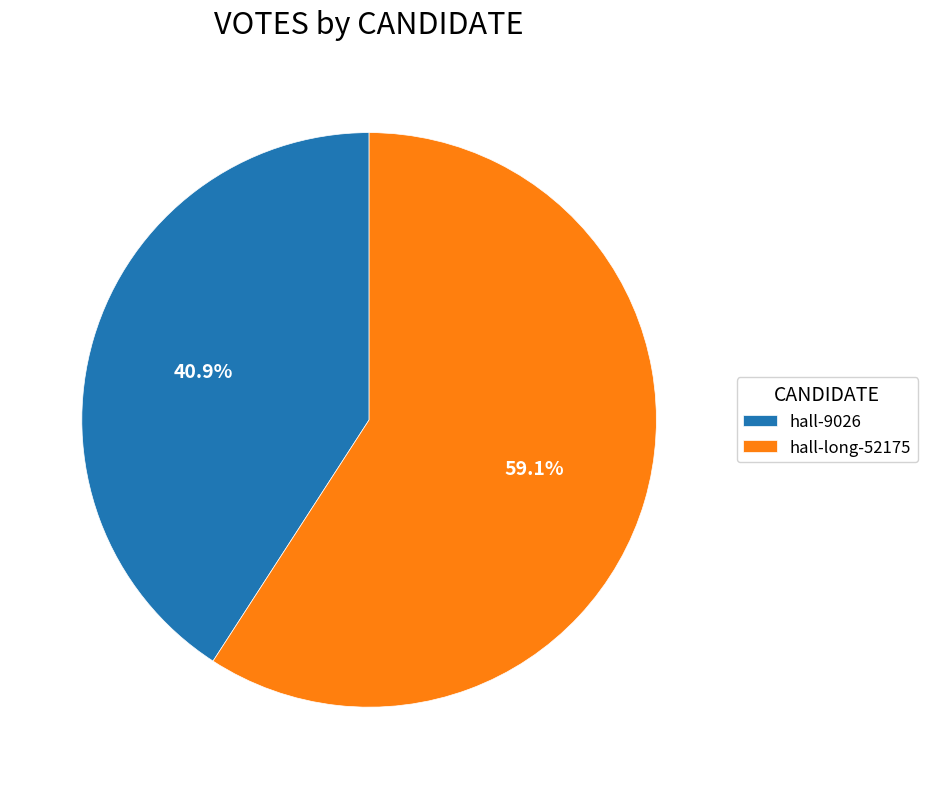

Between hall-9026 and hall-long-52175, which is larger?

hall-long-52175